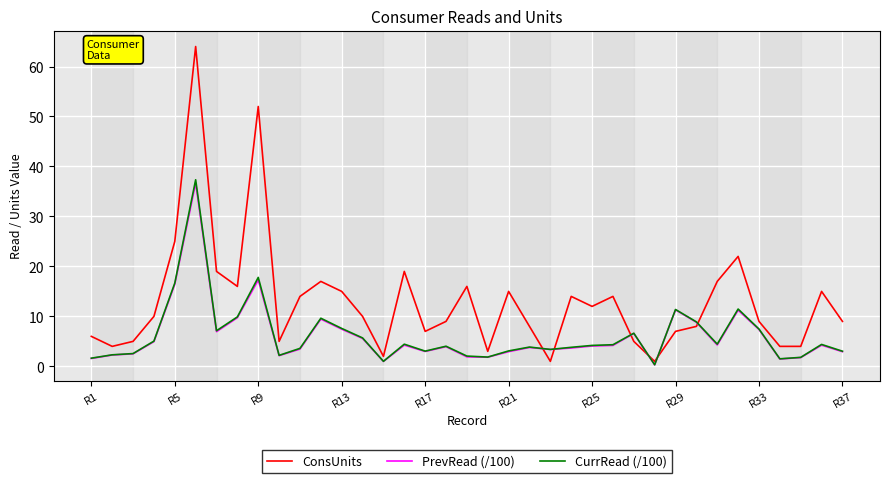

What is the maximum value for CurrRead (/100)?

37.3